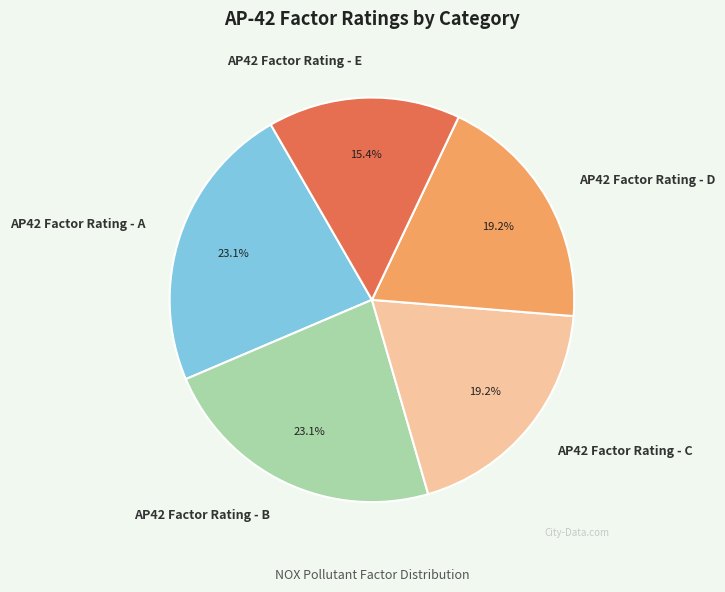

To the nearest percent, what is the average slice percentage?

20%